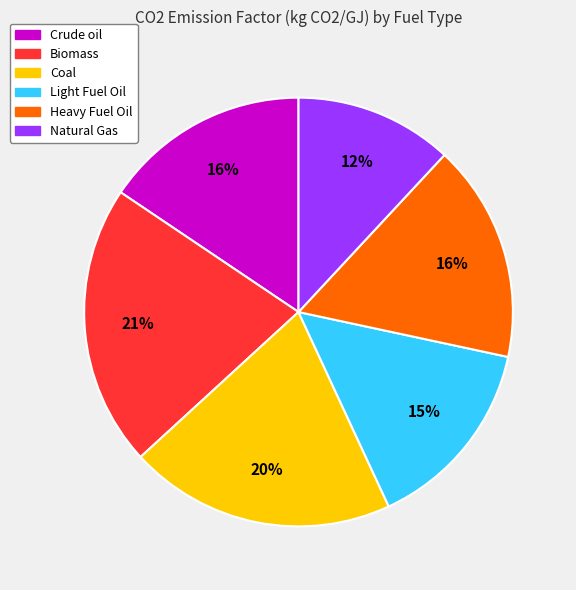

To the nearest percent, what is the combined percentage of Natural Gas and Coal?

32%